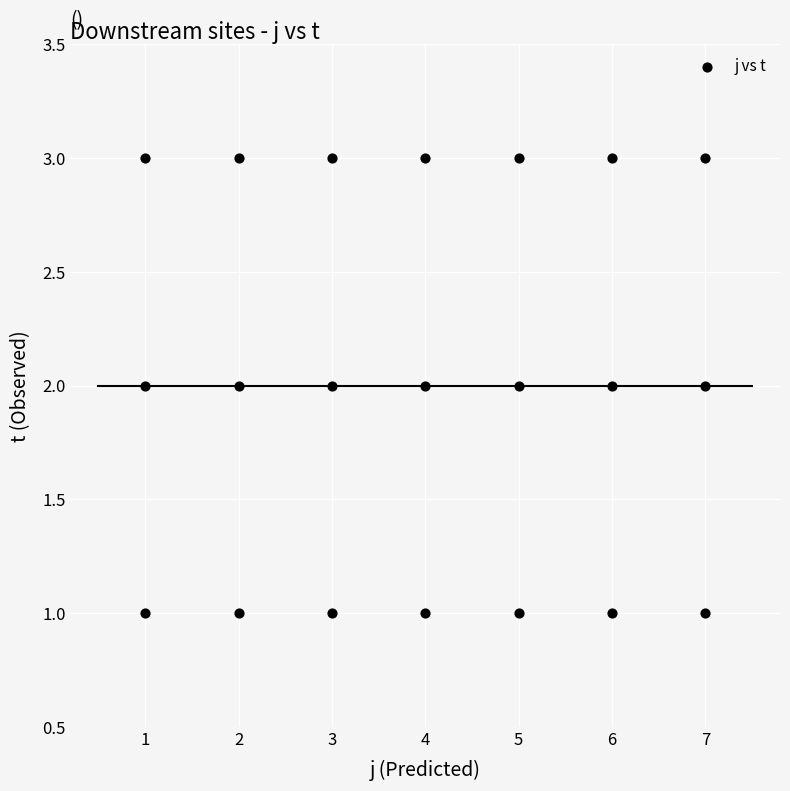

What is the range of X values (max minus min)?

6